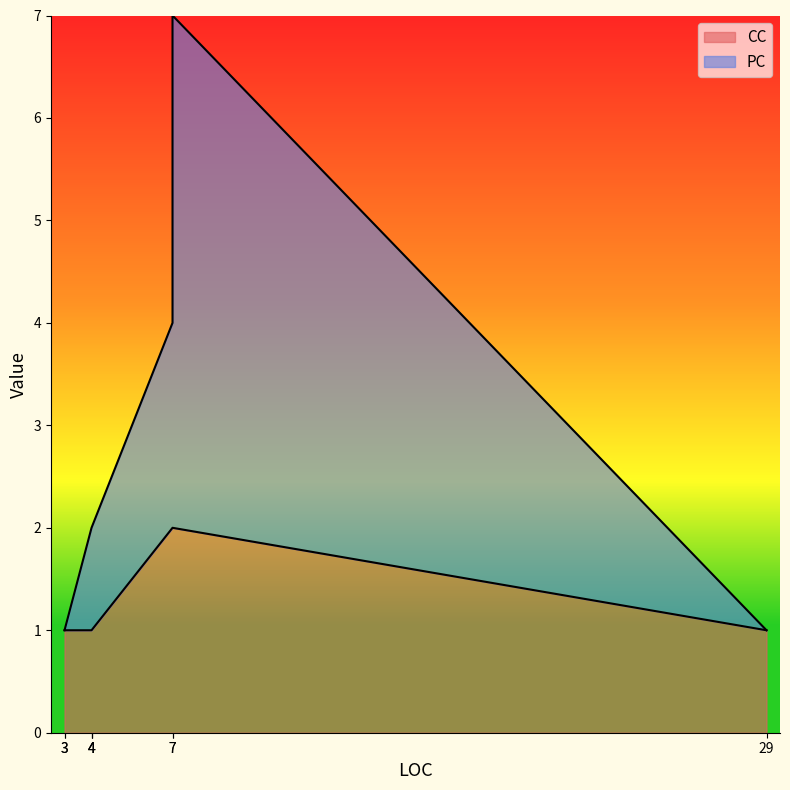

Where is the first local minimum for CC?

3